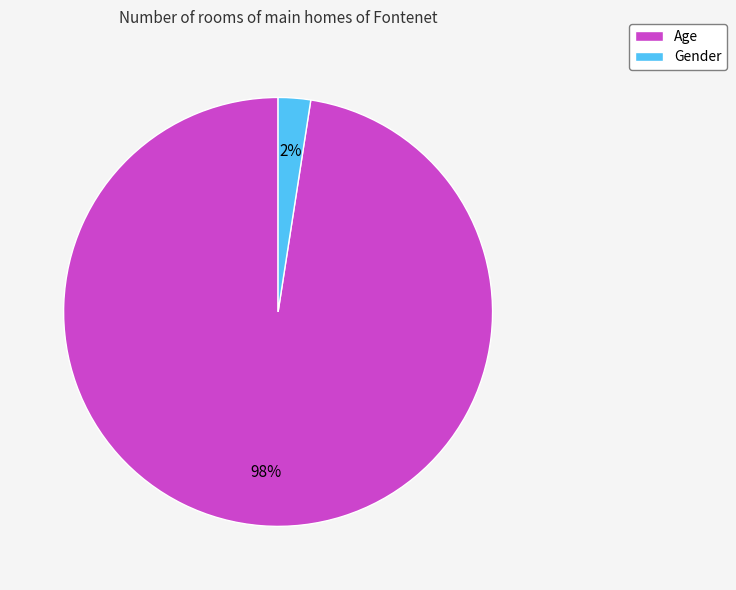

To the nearest percent, what is the average slice percentage?

50%